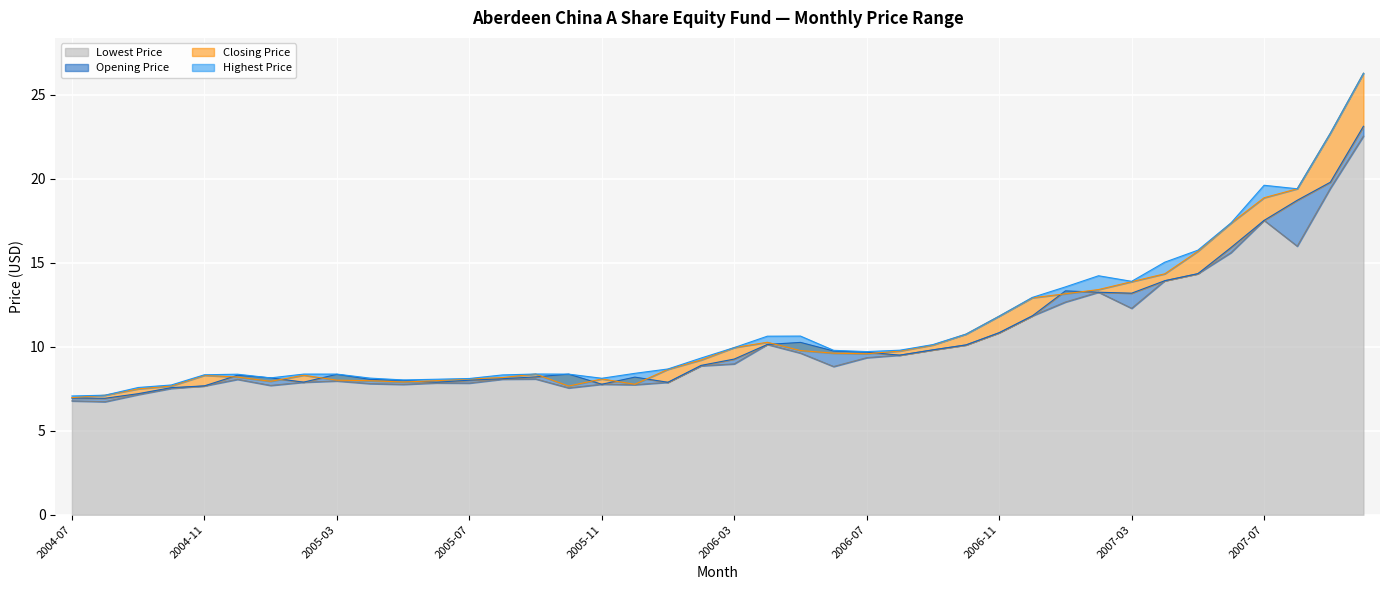

What is the total value across all series at 2006-08?

38.6